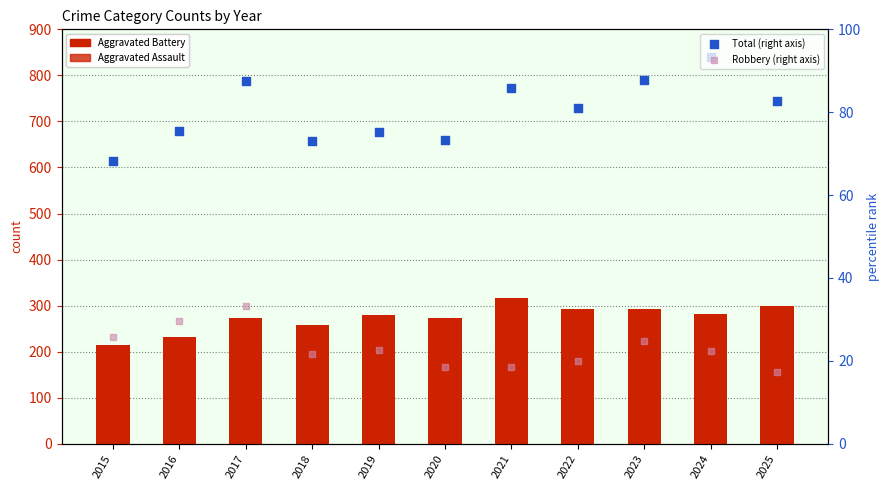

Is the value of Aggravated Battery at 2018 greater than the value of Total (right axis) at 2023?

Yes